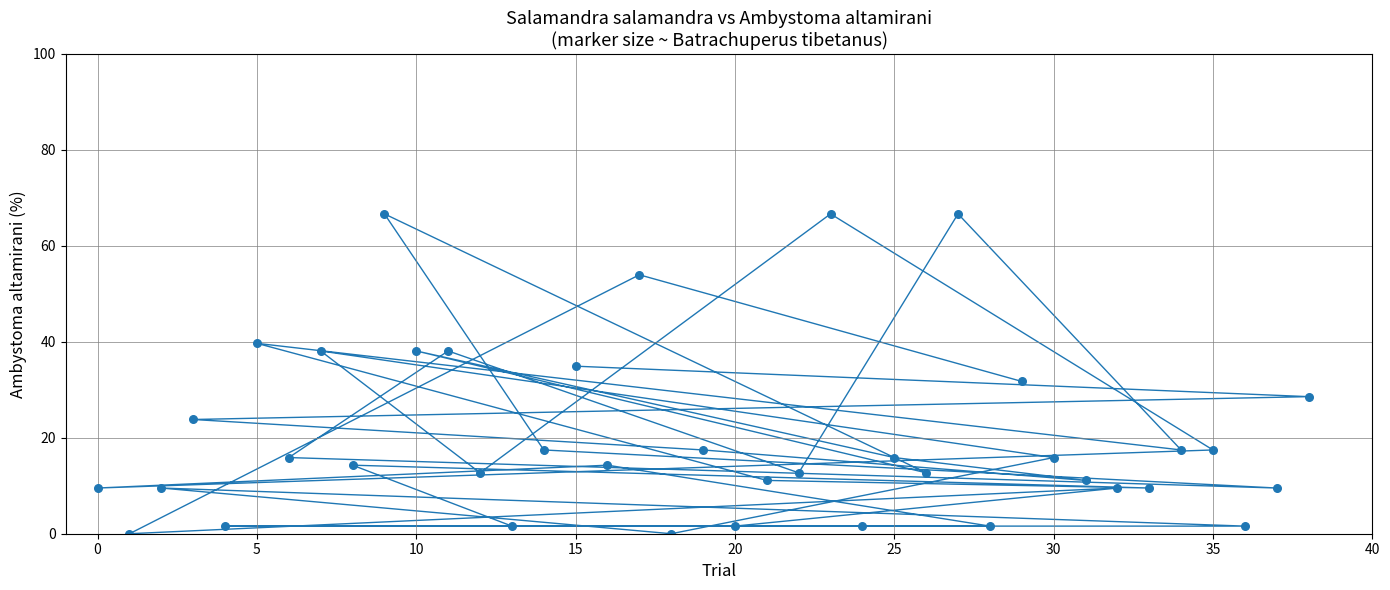

What is the range of Y values (max minus min)?

66.7